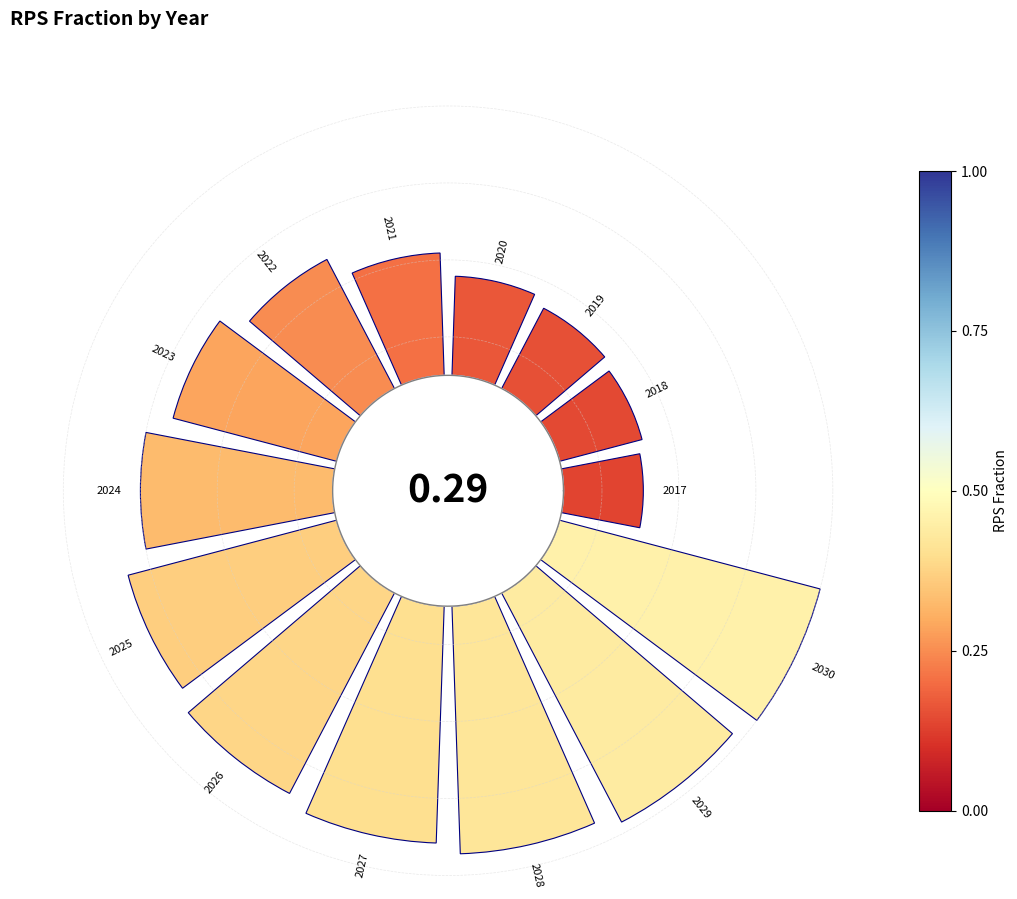

To the nearest percent, what is the difference between the largest and smallest slice percentages?

8%